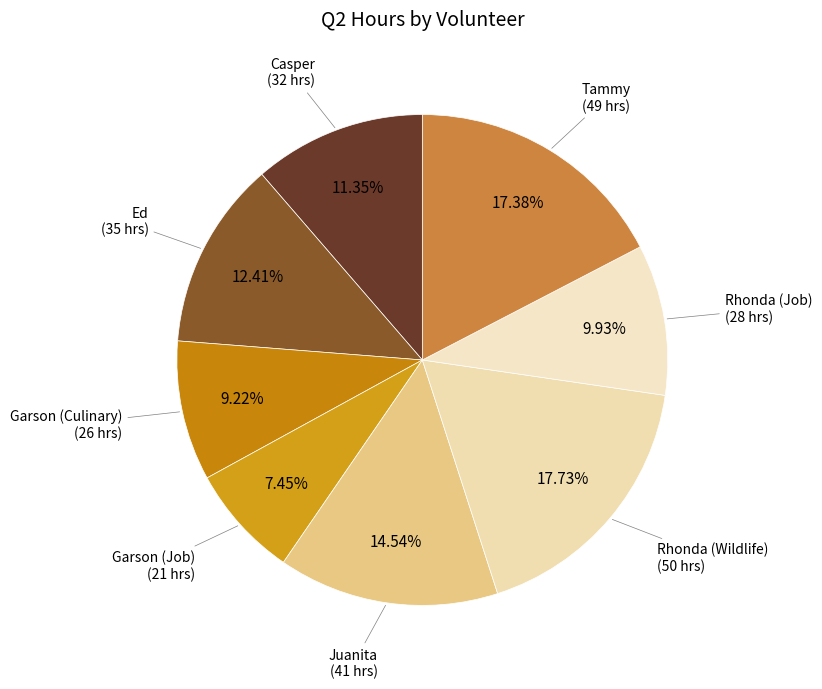

How many slices are in this pie chart?

8